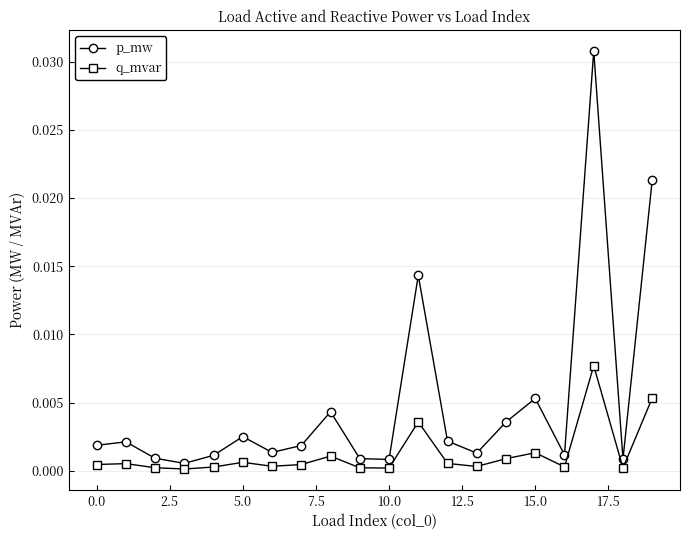

True or false: p_mw and q_mvar cross at least once.

False